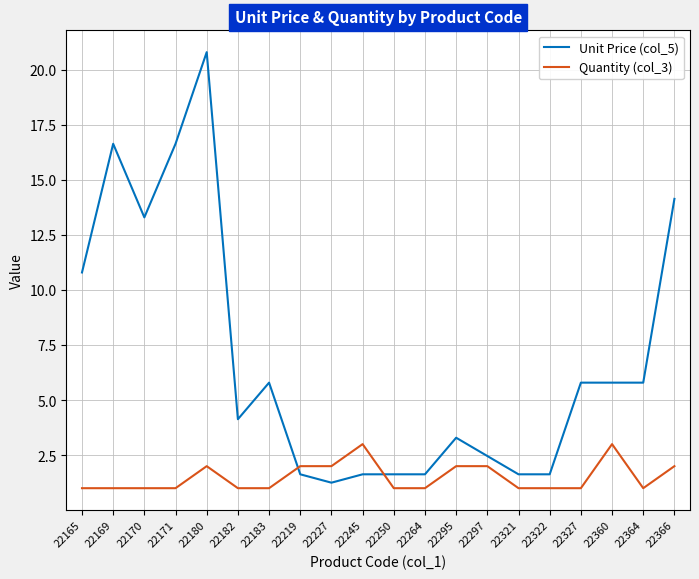

What is the spread (max minus min) of values at 22250?

0.6